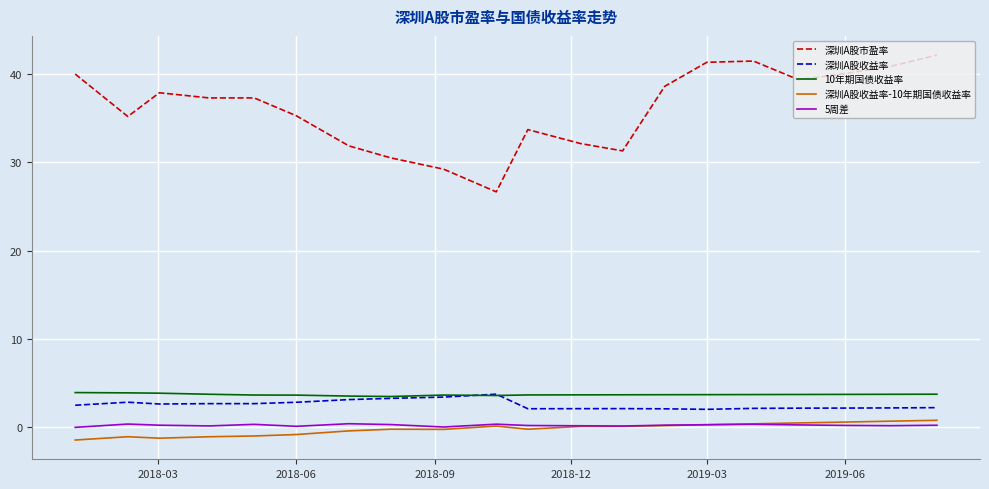

Which series has the largest total across all categories?

深圳A股市盈率